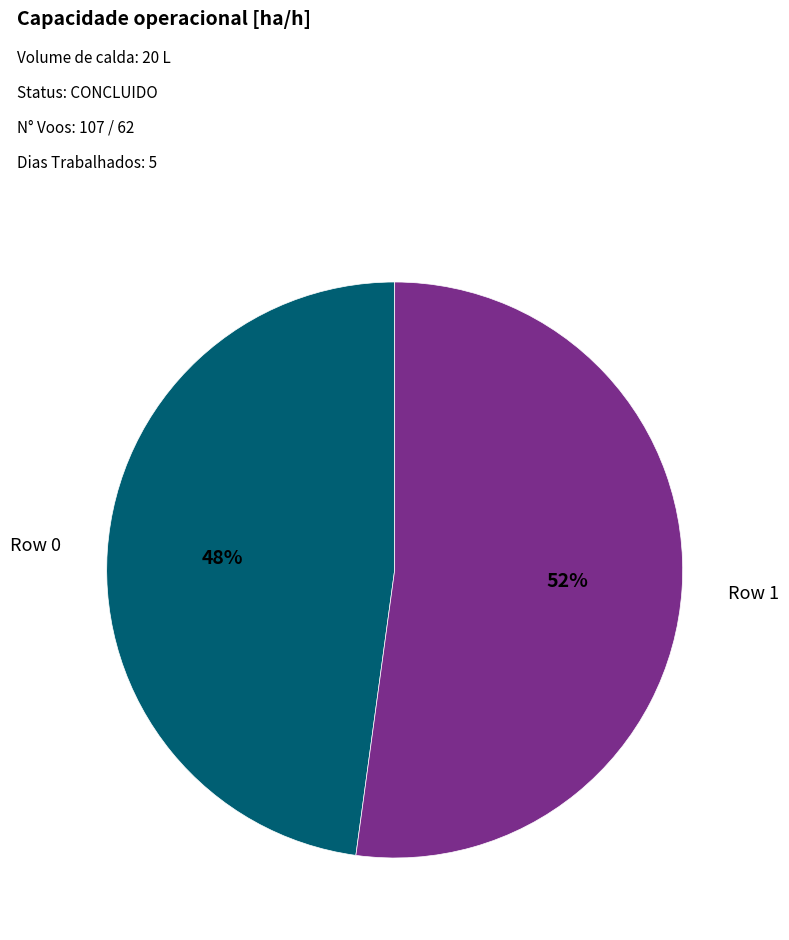

Is there any slice that represents more than half of the pie?

Yes